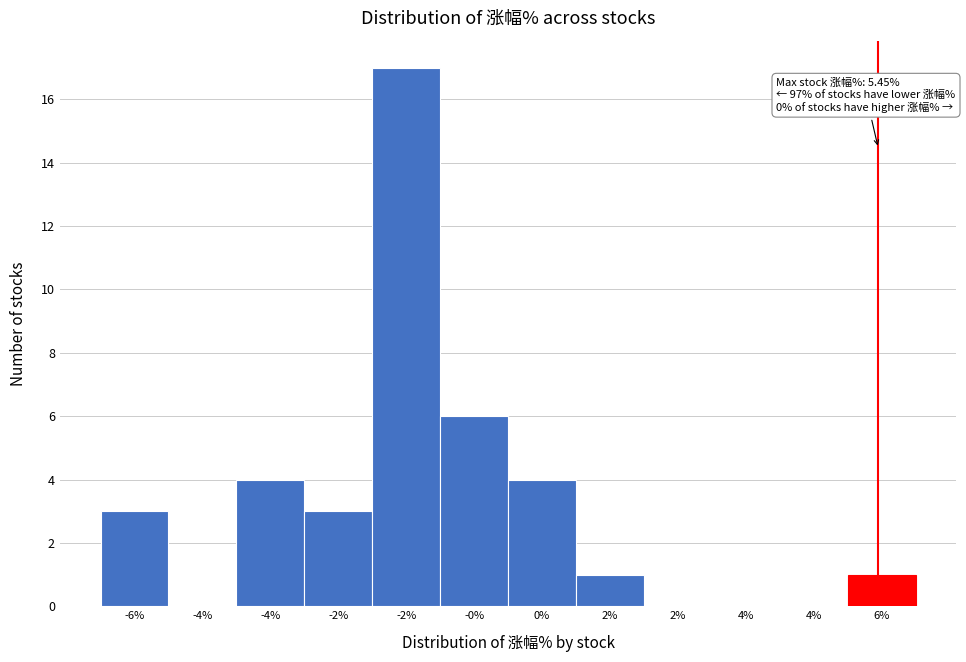

Count the number of categories in the chart.

12